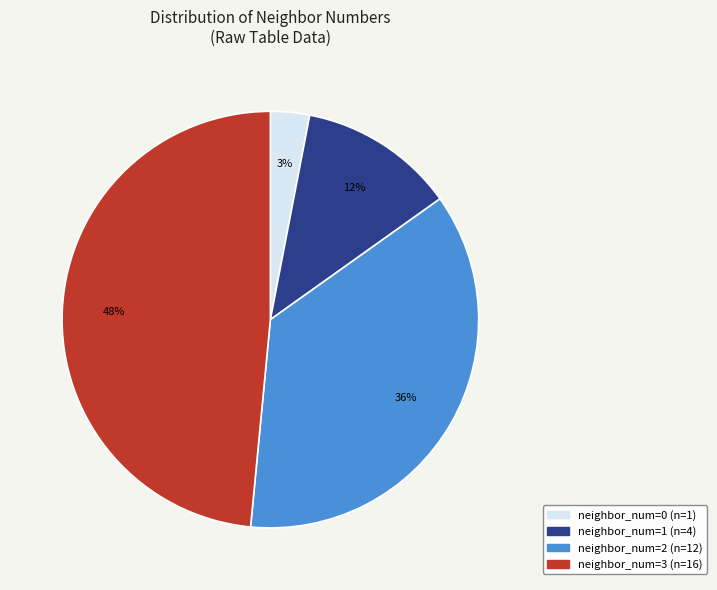

Does any single category account for the majority?

No